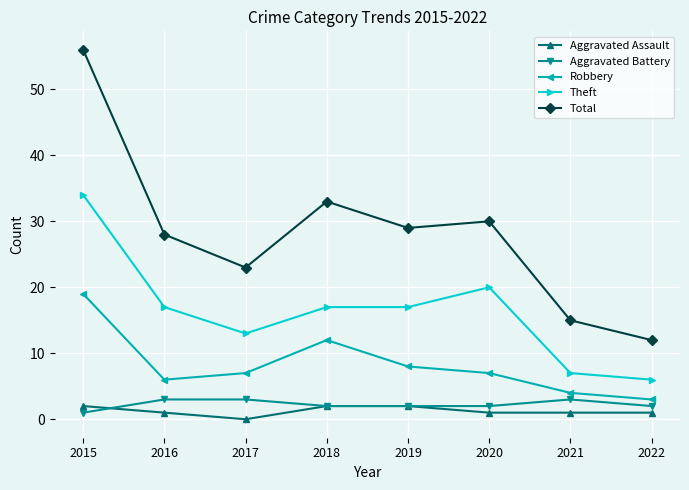

Count the number of categories in the chart.

8